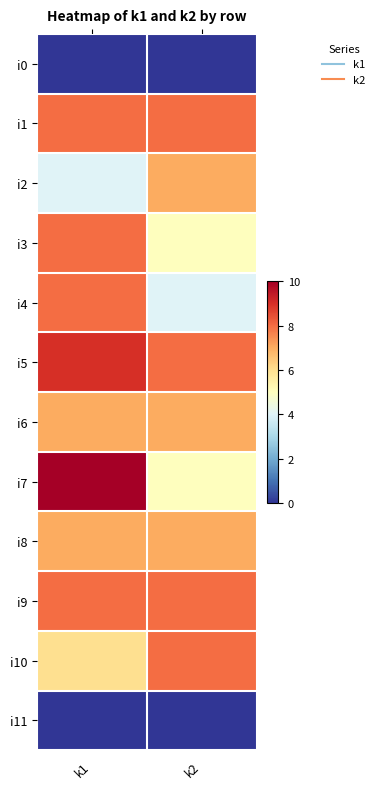

What is the spread (max minus min) of values at k2?

8